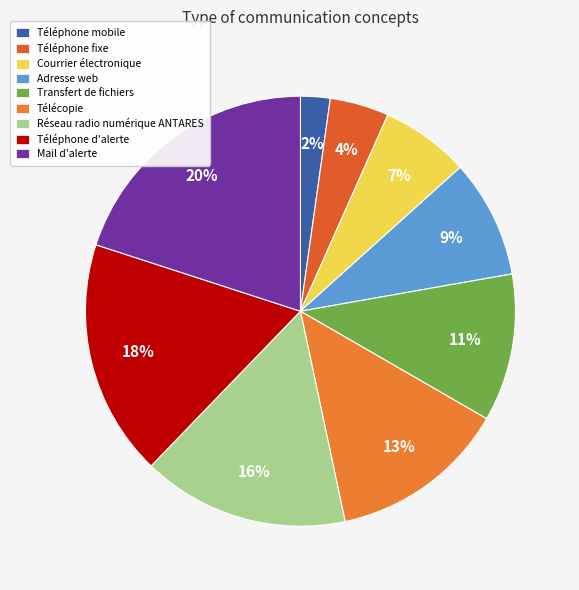

What is the largest slice in the pie chart?

Mail d'alerte